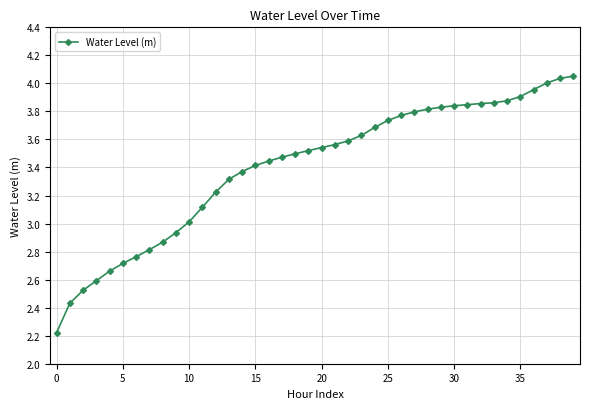

What is the minimum value shown in the chart?

2.2